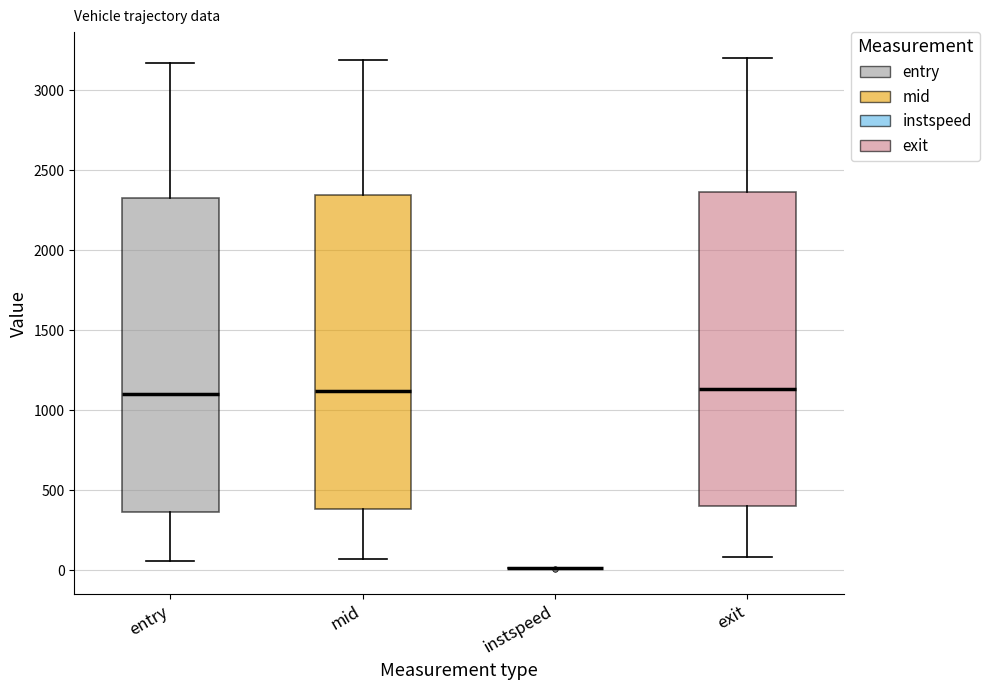

Where is the lower edge of the box for exit on the y-axis? The values are not printed on the chart, so give them approximately, as read against the axis.

400